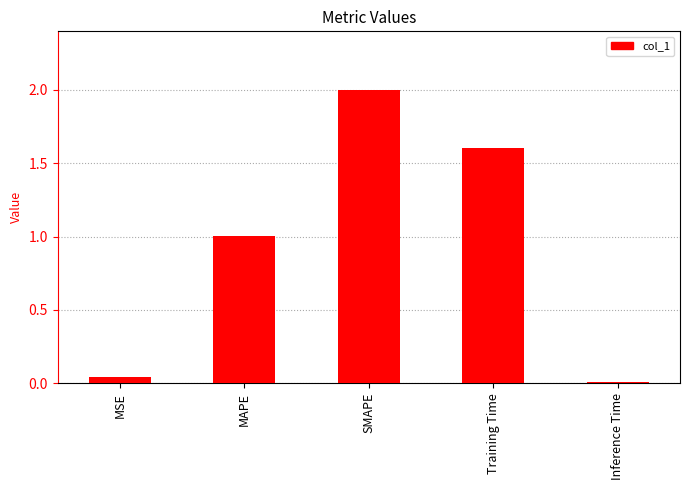

The value at Training Time is 2.7. True or false?

False